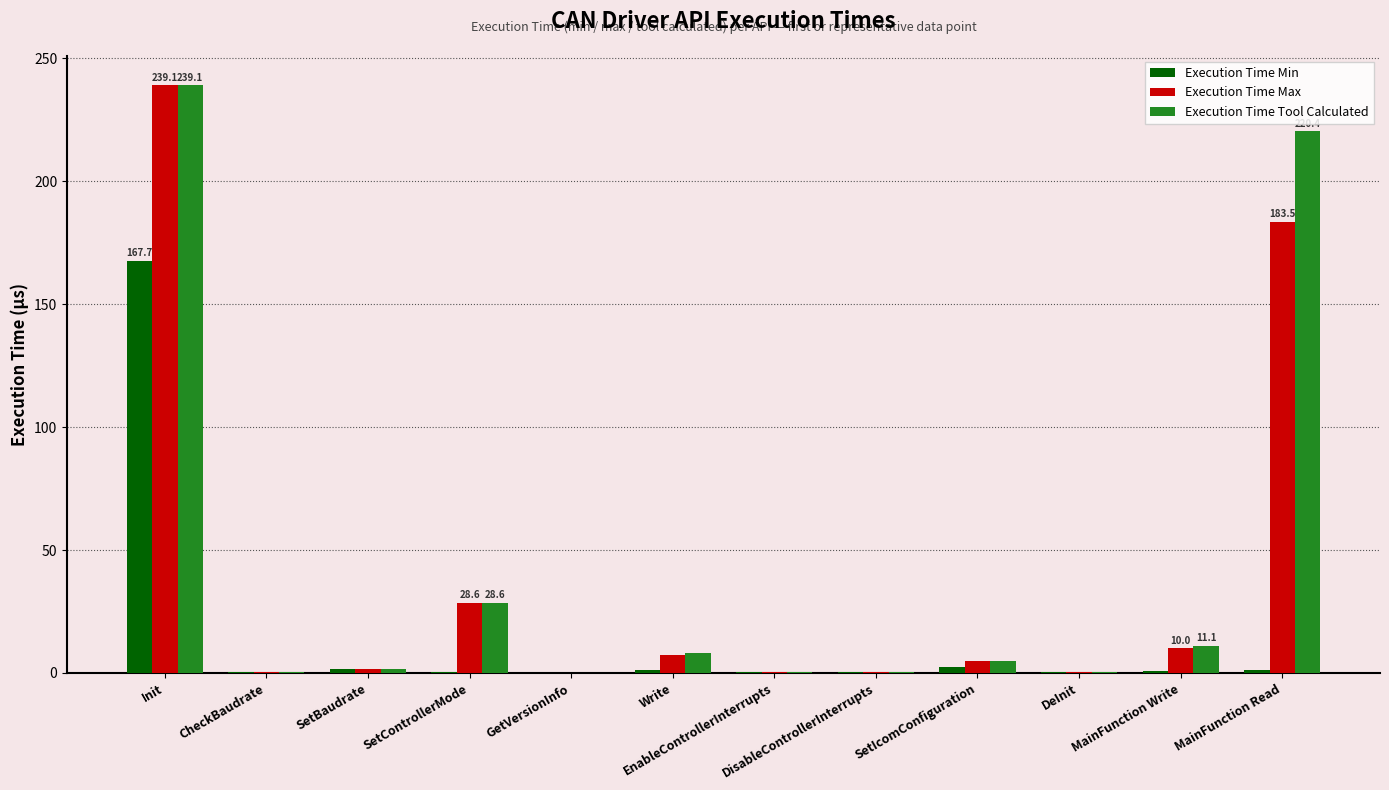

The value of Execution Time Max at GetVersionInfo is 0.1. True or false?

True